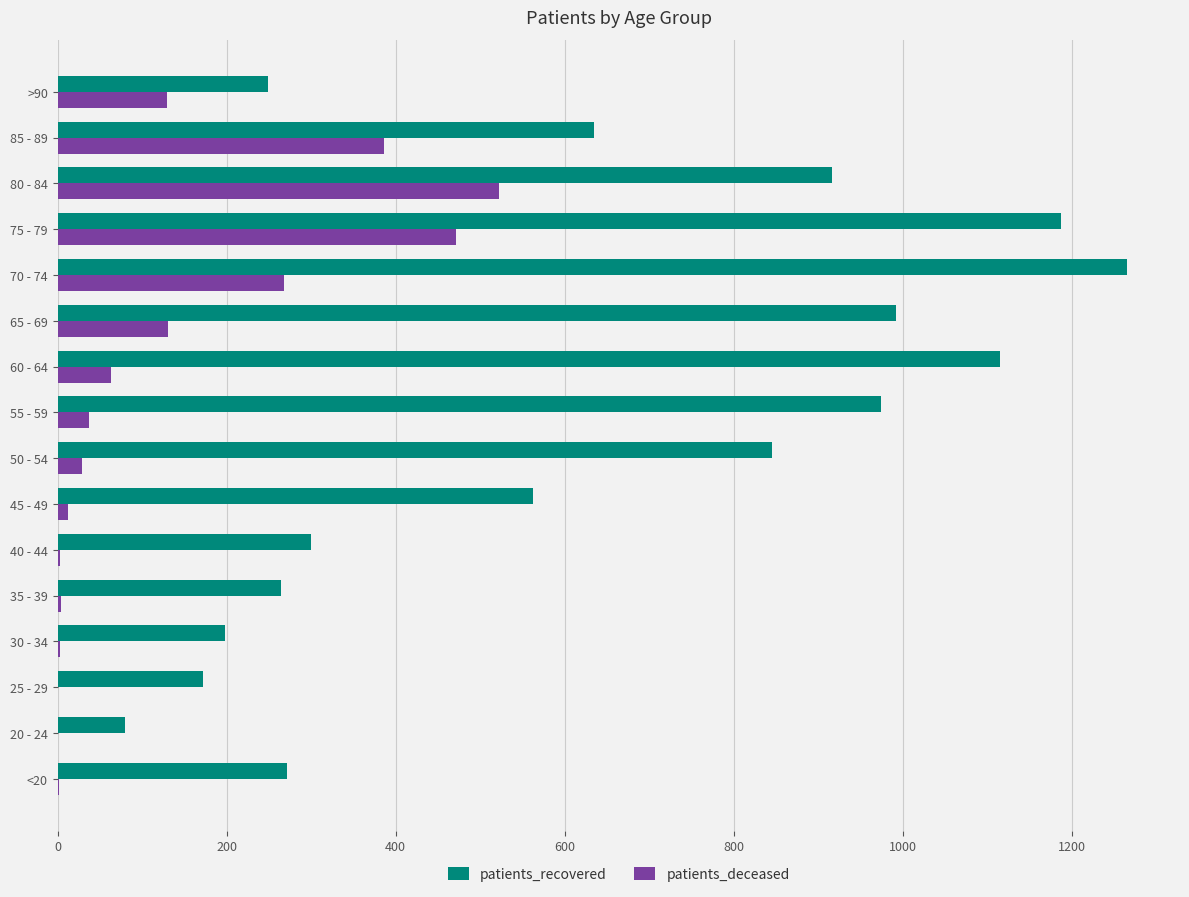

Which category has the highest value in the patients_deceased series?

80 - 84